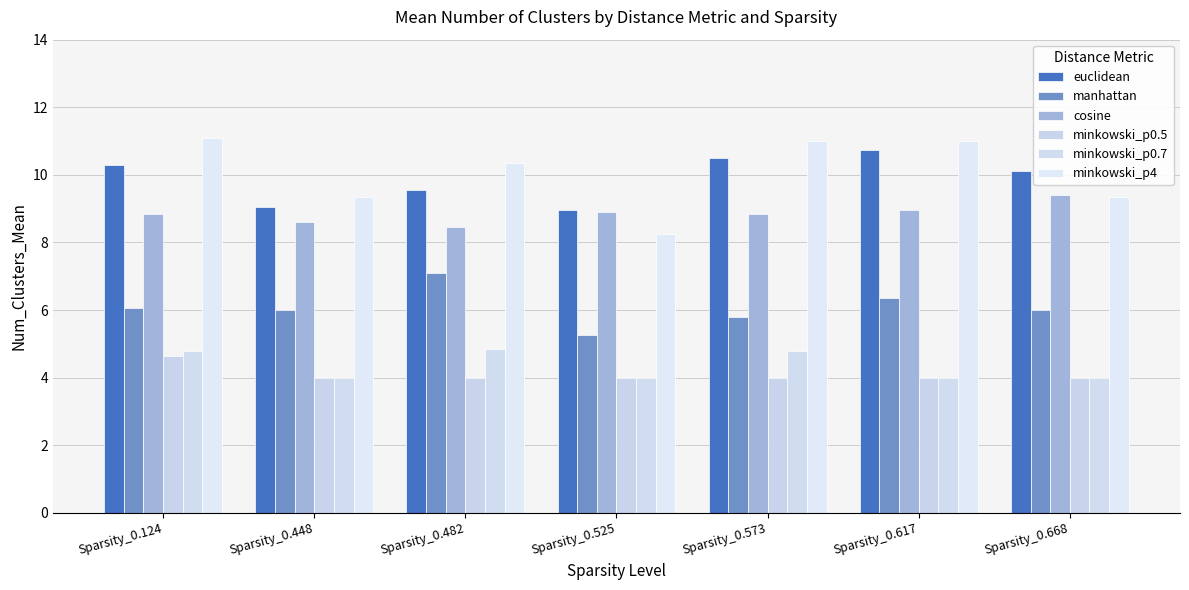

What are all the series names shown in the legend?

euclidean, manhattan, cosine, minkowski_p0.5, minkowski_p0.7, minkowski_p4